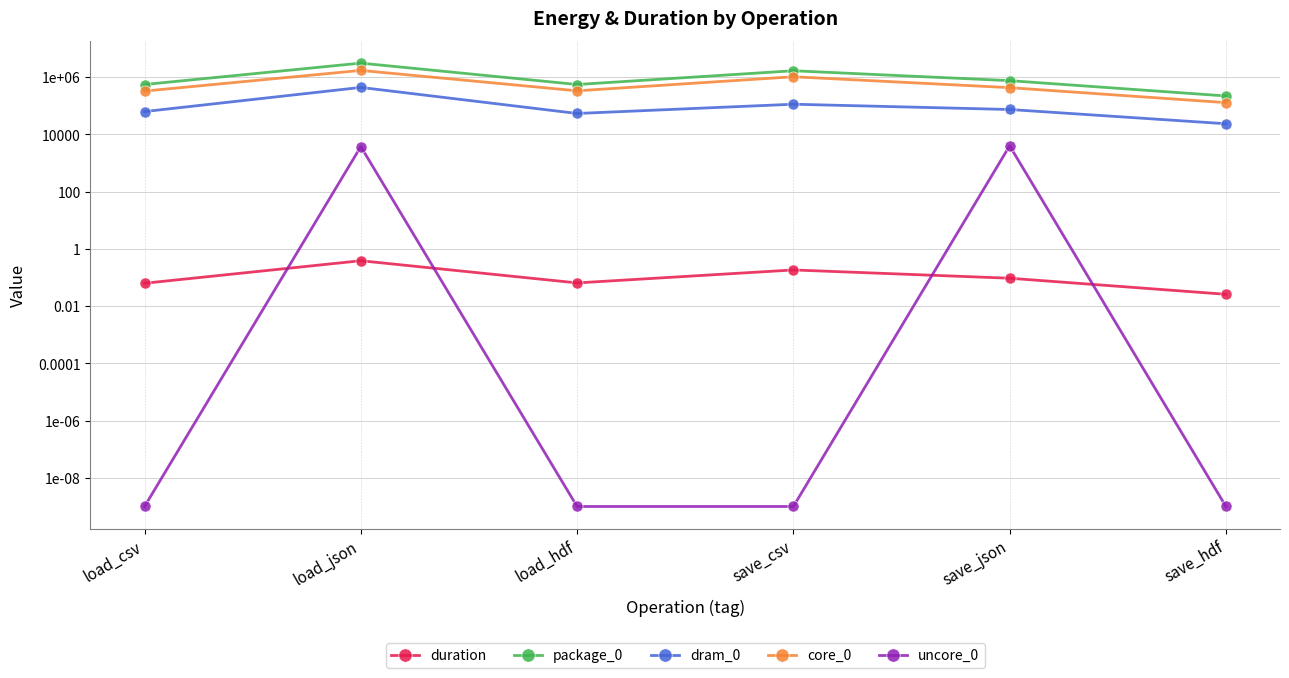

What is the label of the 5th point from the right?

load_json